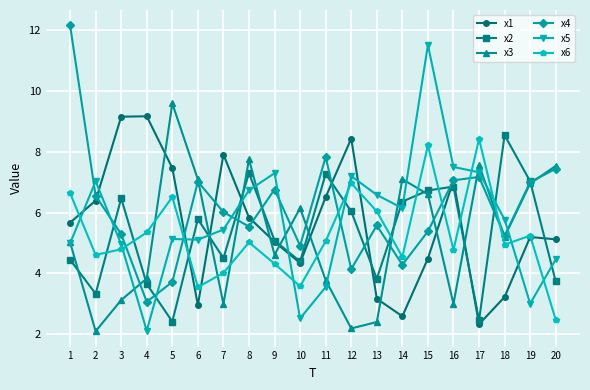

What is the value of the x1 point at the 18th from the left?

3.2